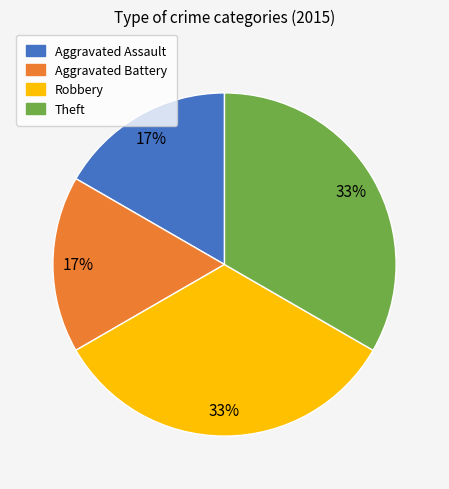

Does any single category account for the majority?

No